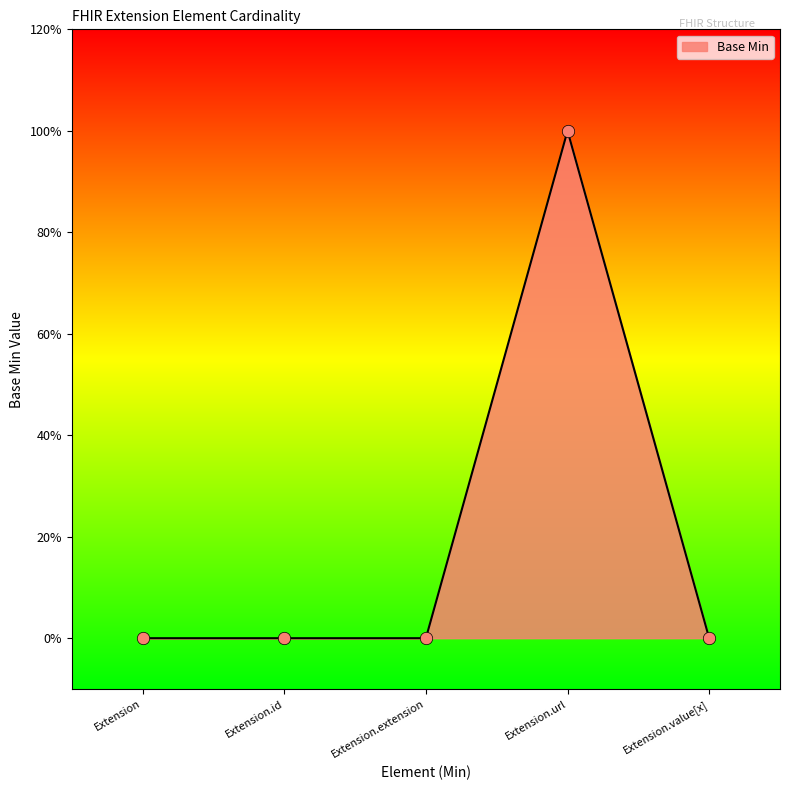

What is the change in value from Extension.id to Extension.url?

+1